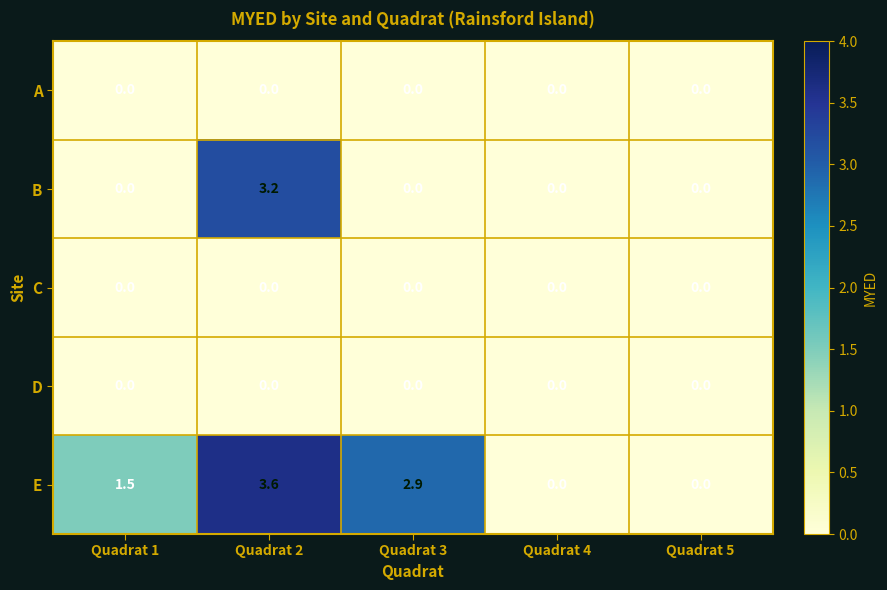

The value of C at Quadrat 2 is 0.0. True or false?

True